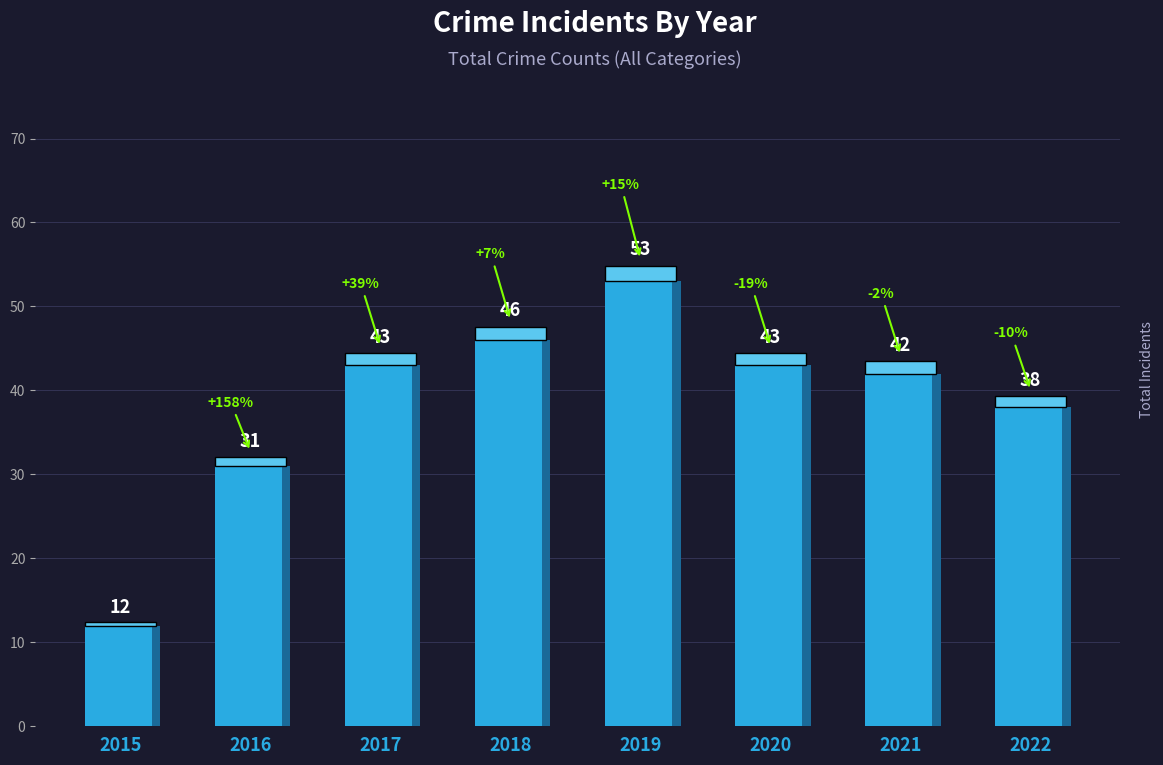

Which category has the lowest value across all series?

2015